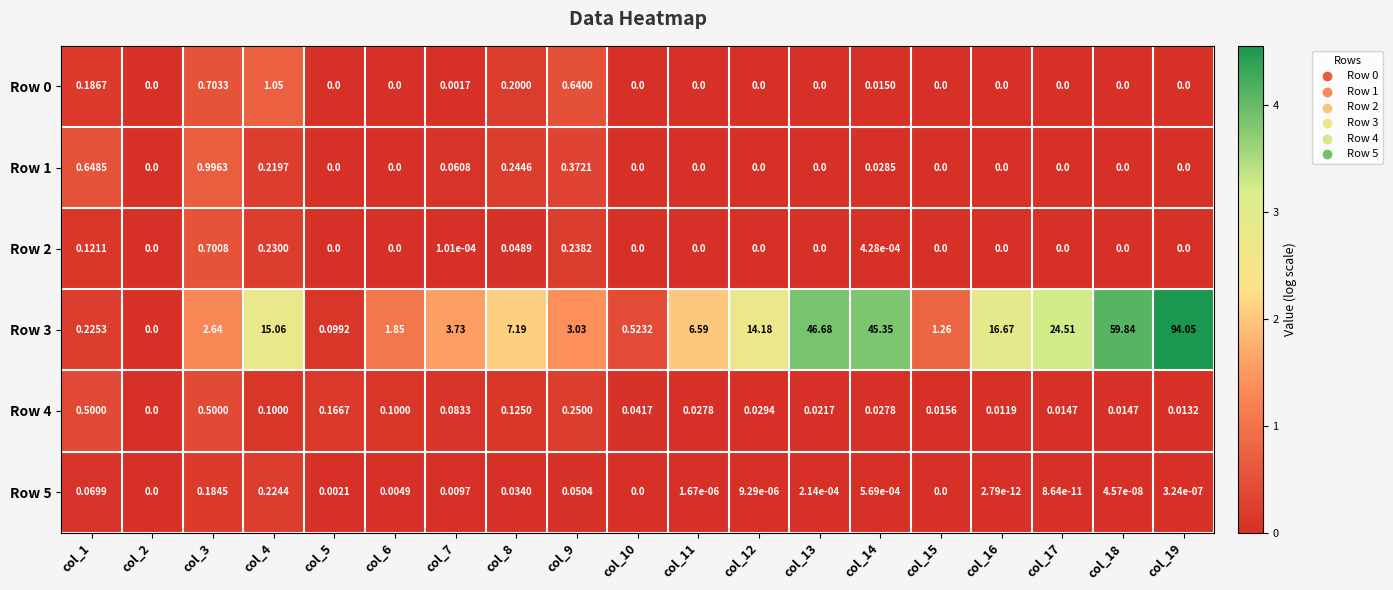

Is the value of Row 1 at col_18 greater than the value of Row 0 at col_7?

No